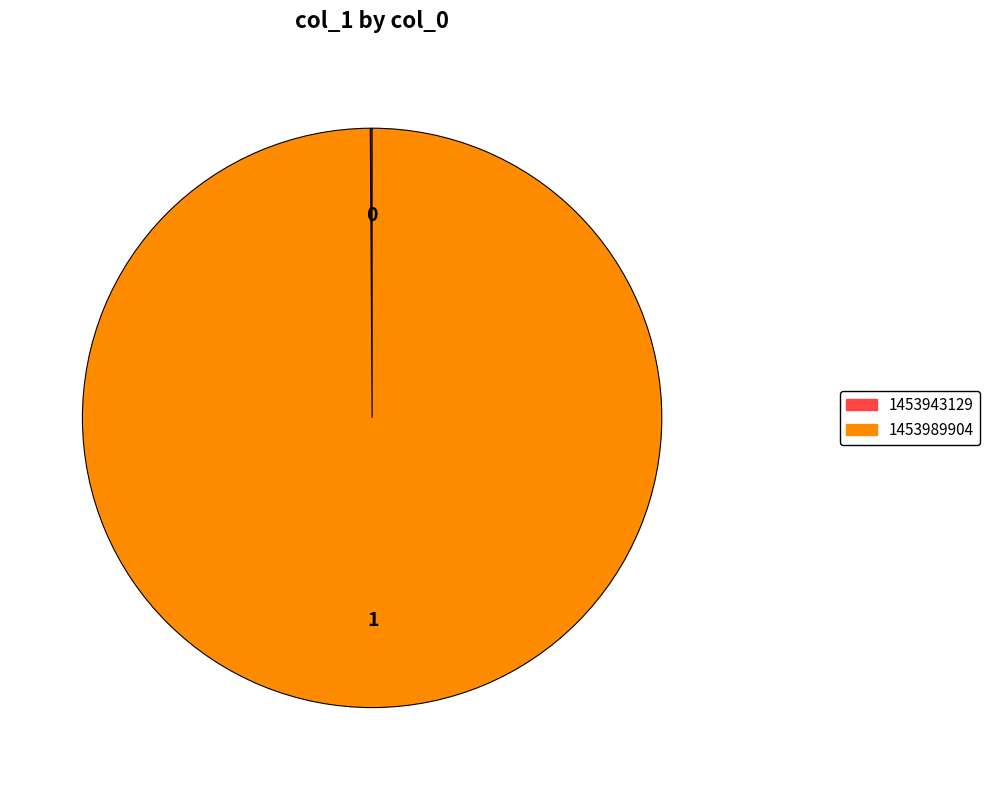

Is there a majority slice in this chart?

Yes